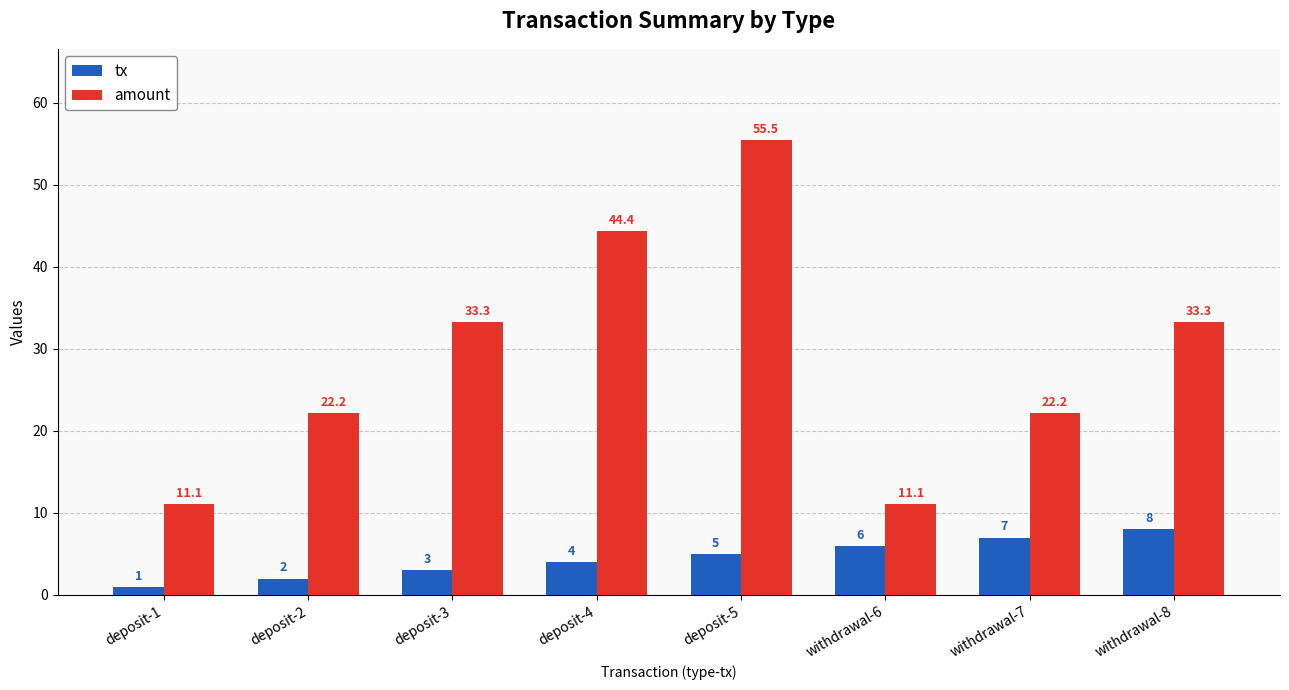

What are all the series names shown in the legend?

tx, amount